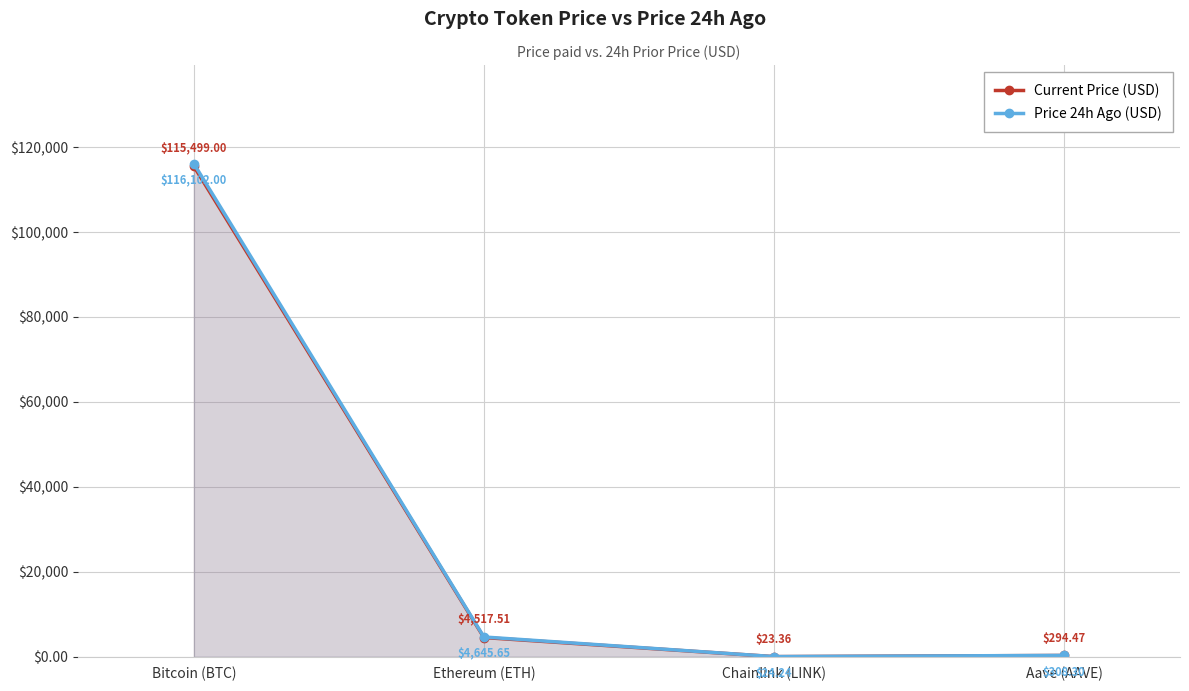

Where is the first local minimum for Price 24h Ago (USD)?

Chainlink (LINK)